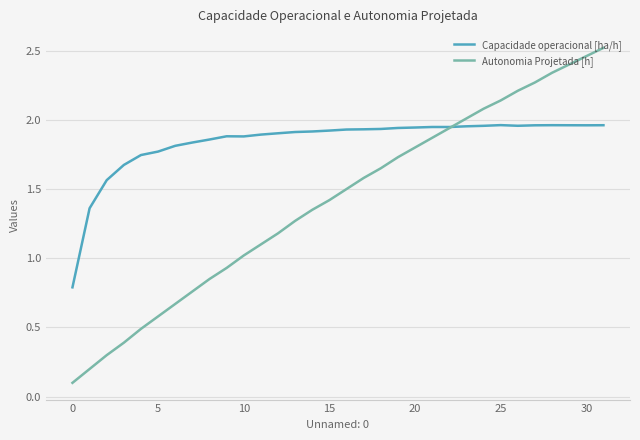

Rank the series by their maximum value, from highest to lowest.

Autonomia Projetada [h], Capacidade operacional [ha/h]